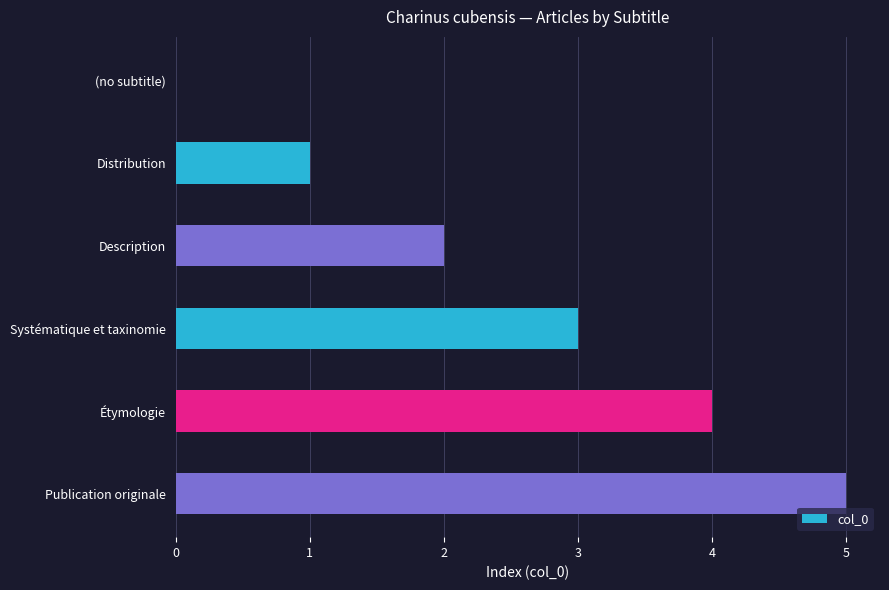

What is the sum of all values?

15